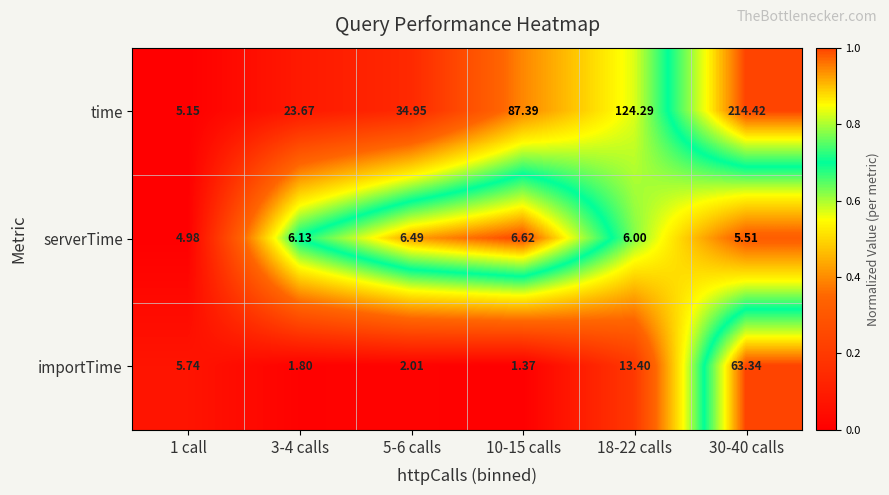

Between 1 call and 3-4 calls, which series saw the biggest shift?

time